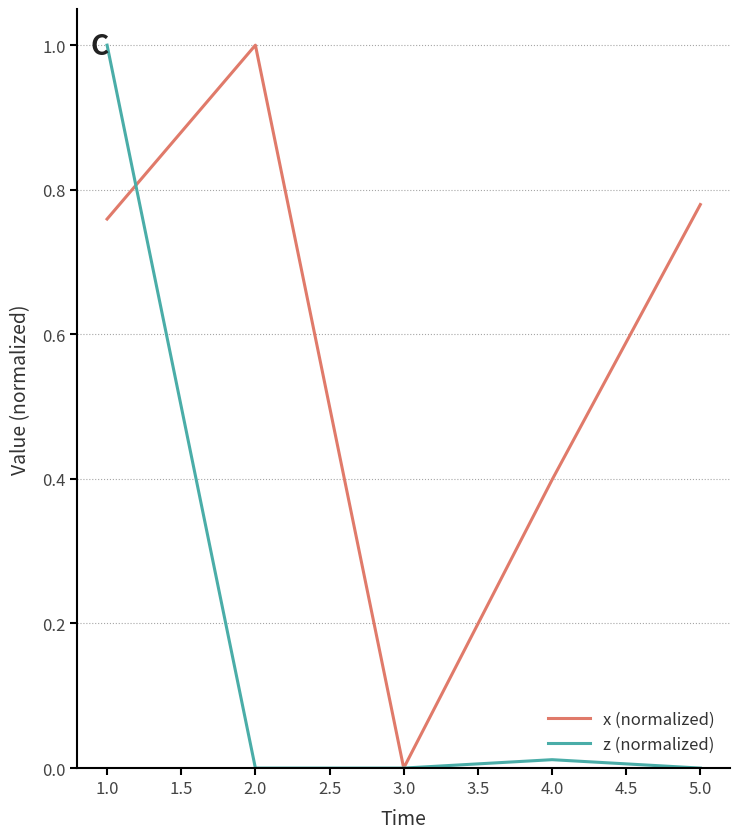

What is the difference between the x (normalized) values at 2.0 and 1.0?

0.2